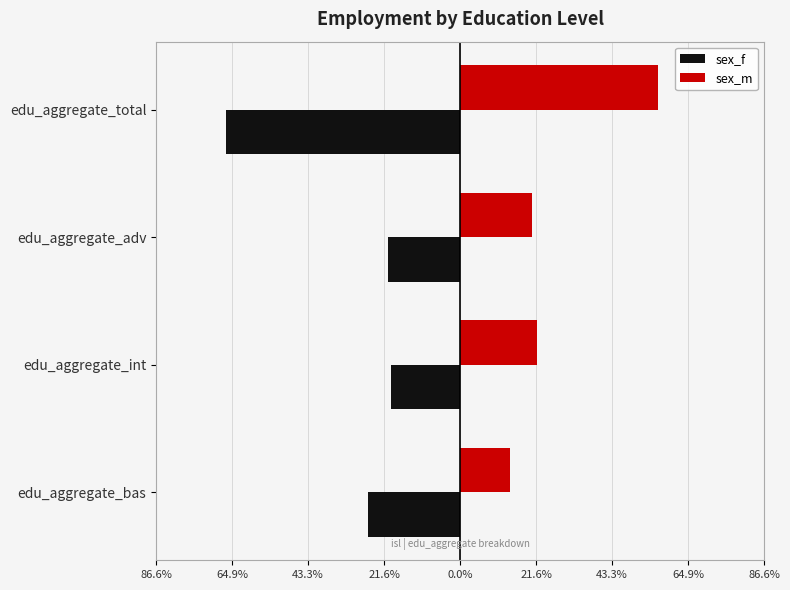

Rank the series by their average value, from lowest to highest.

sex_f, sex_m